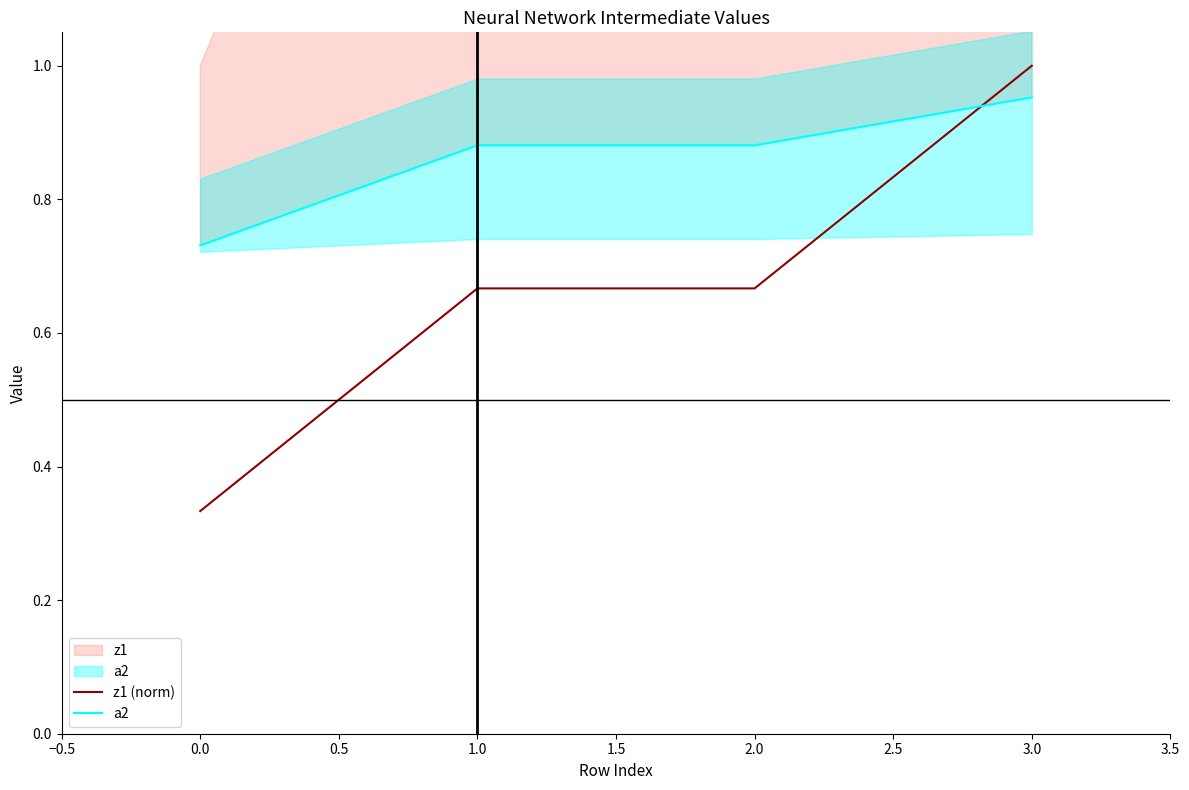

How many times do a2 and z1 (norm) cross each other?

1